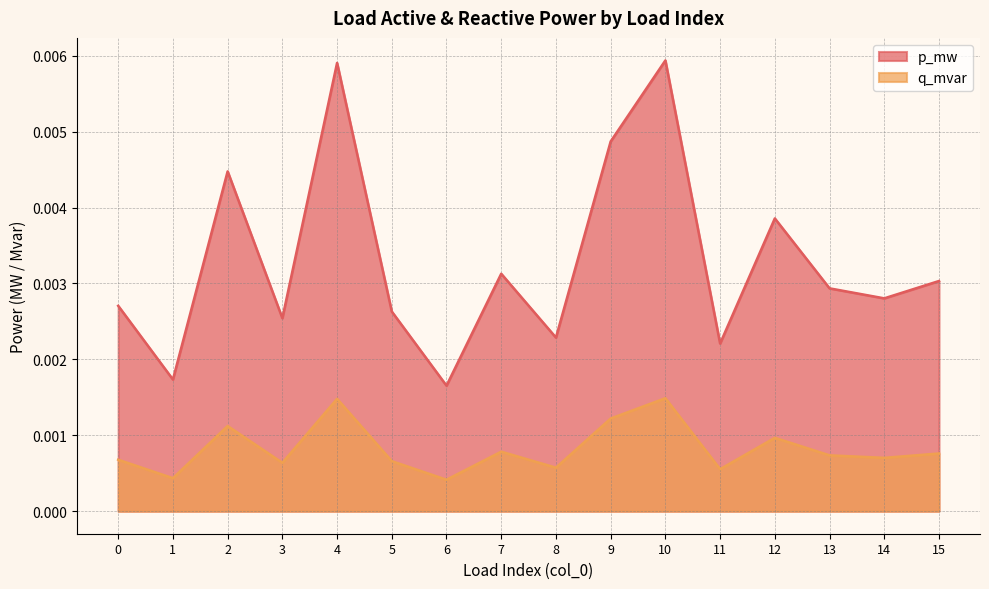

The value of p_mw at 9 is 0.0. True or false?

False